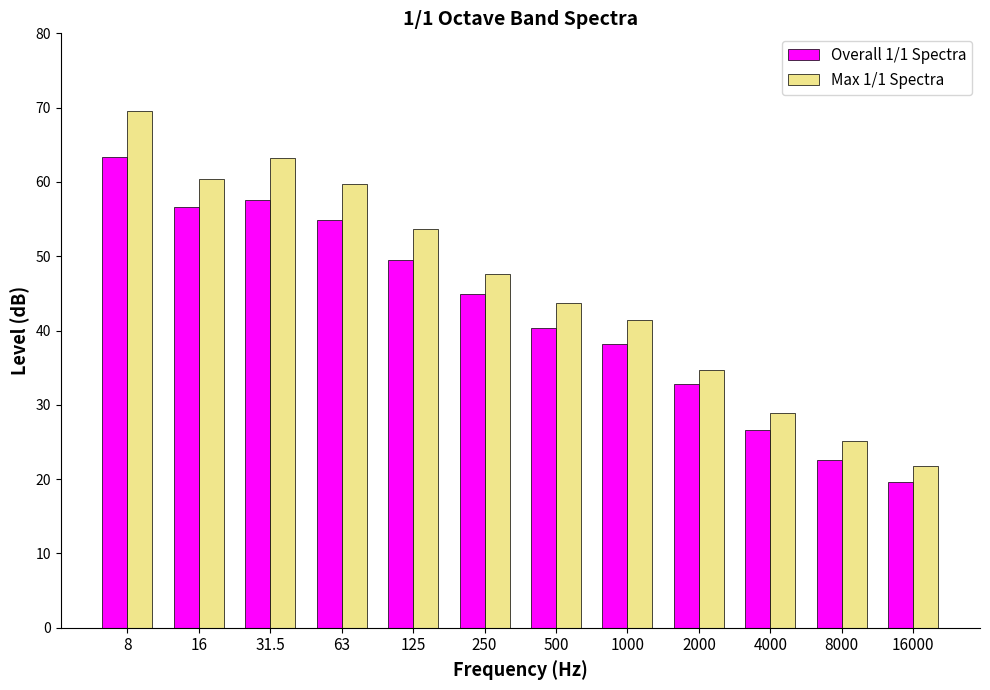

What is the value of the Overall 1/1 Spectra bar at the 7th from the left?

40.3